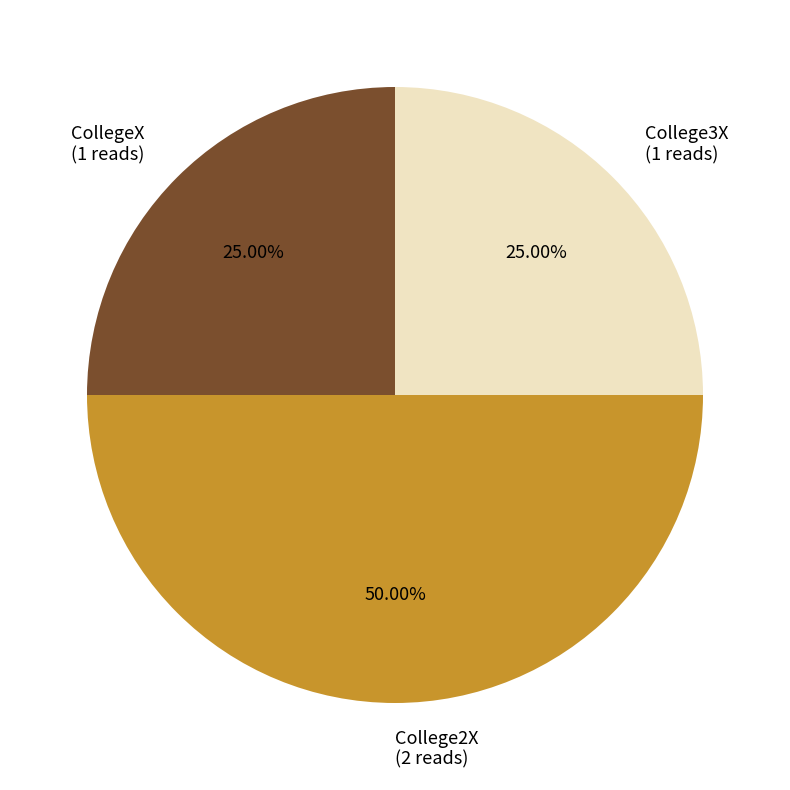

Count the number of slices in the pie.

3